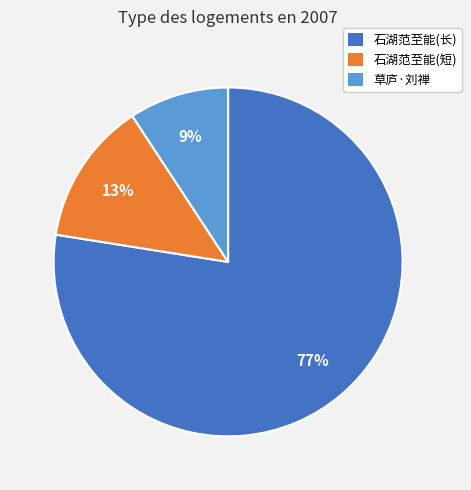

To the nearest percent, what is the average slice percentage?

33%